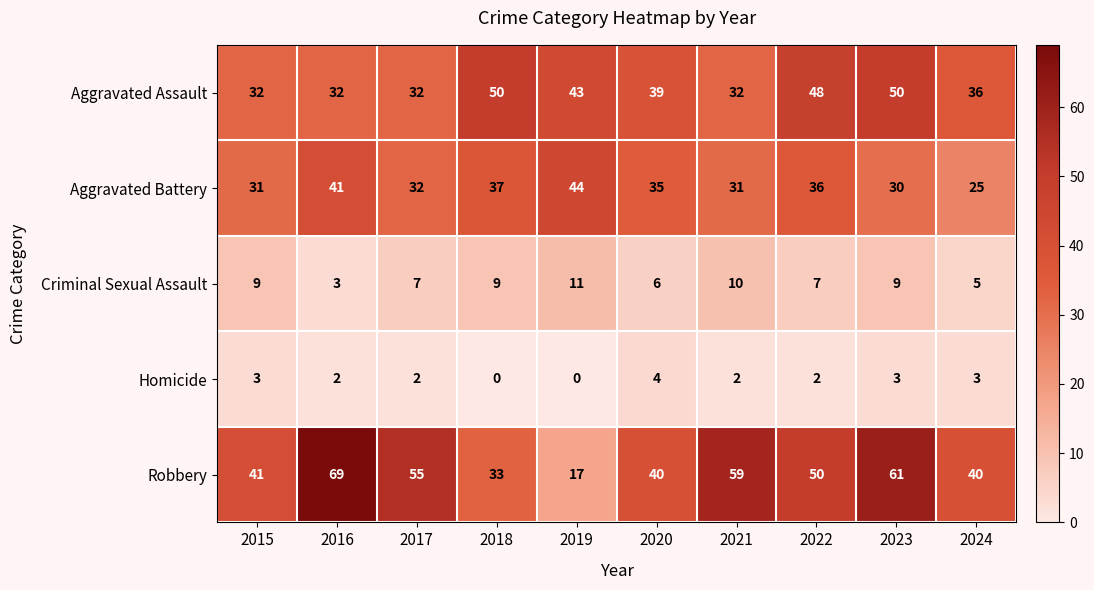

What is the sum of all Aggravated Assault values?

394